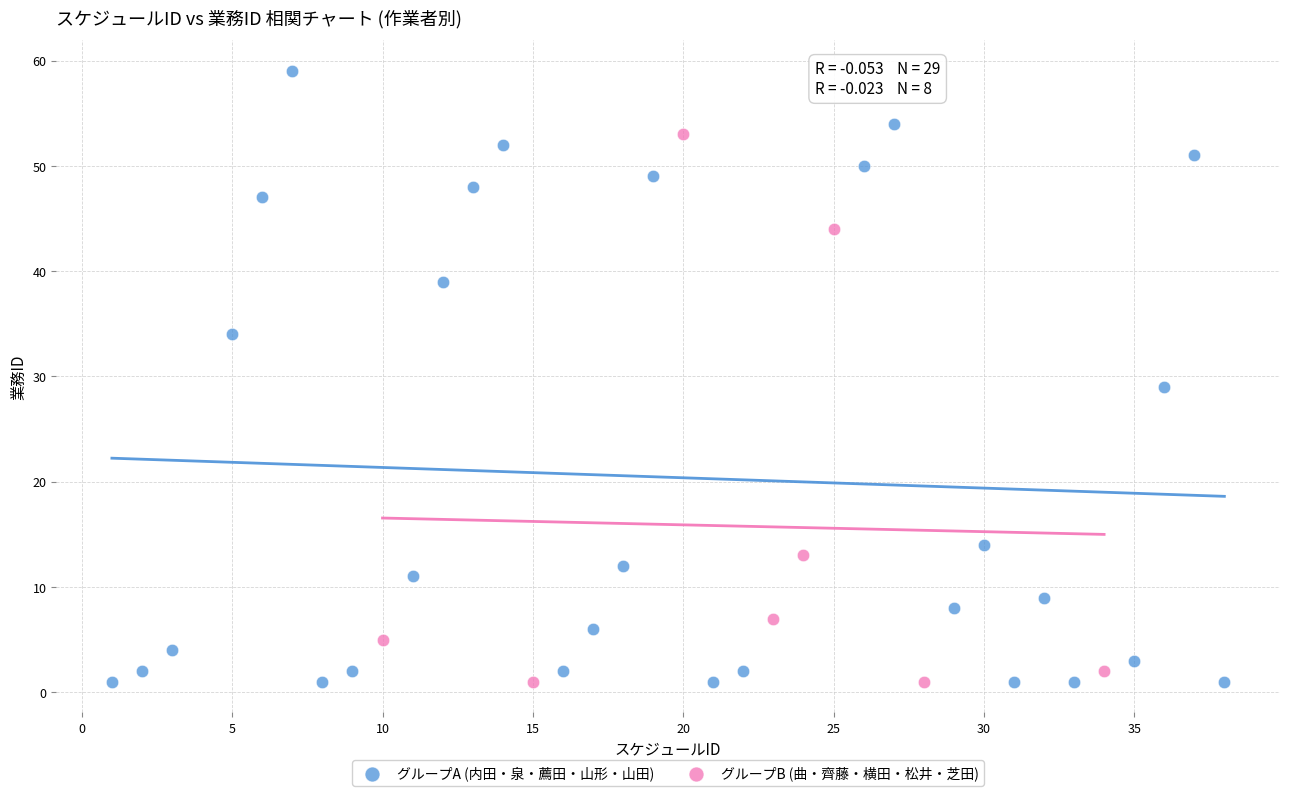

Which series reaches the maximum Y coordinate?

グループA (内田・泉・薦田・山形・山田)